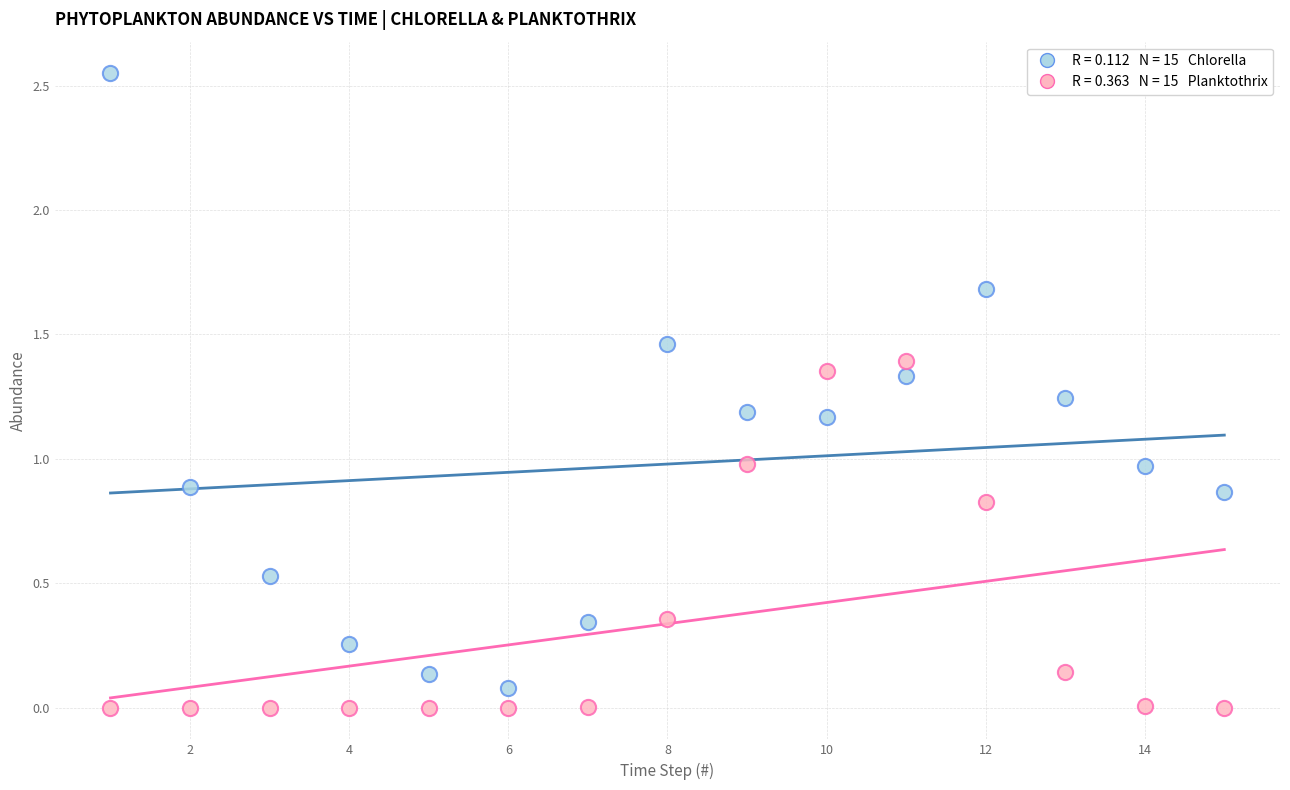

Across all data points, what is the range of X values (max minus min)?

14.0